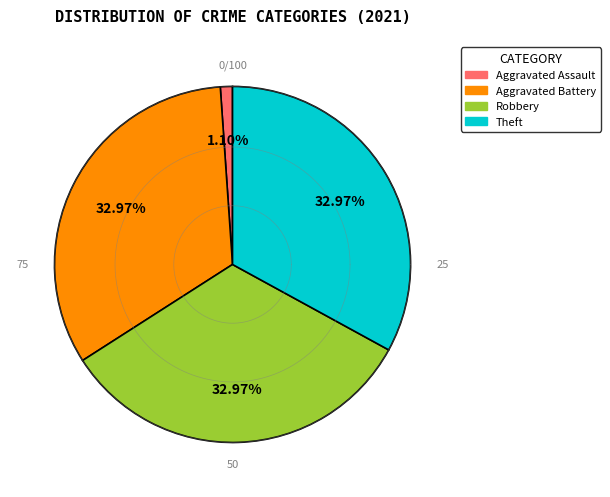

To the nearest percent, what is the average slice percentage?

25%